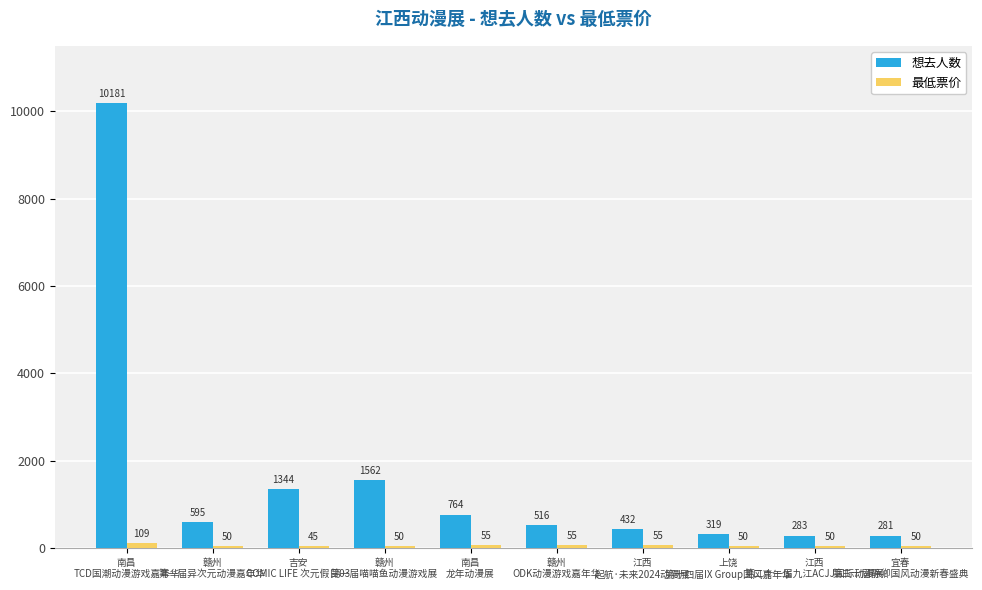

What is the sum of the 想去人数 values at 上饶
第十四届IX Group国风嘉年华 and 南昌
龙年动漫展?

1083